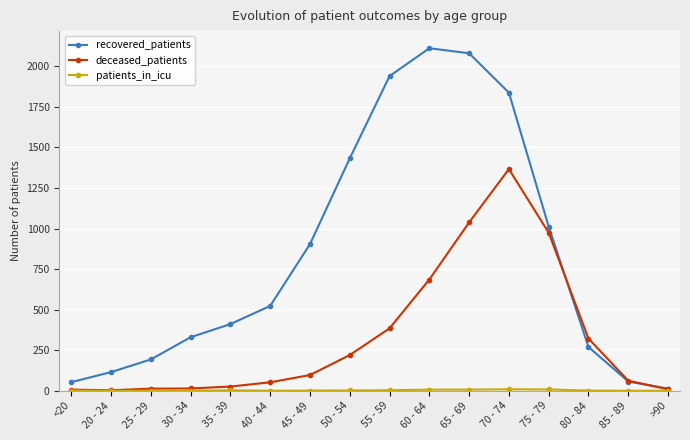

True or false: recovered_patients has more than 0 interior local peaks.

True